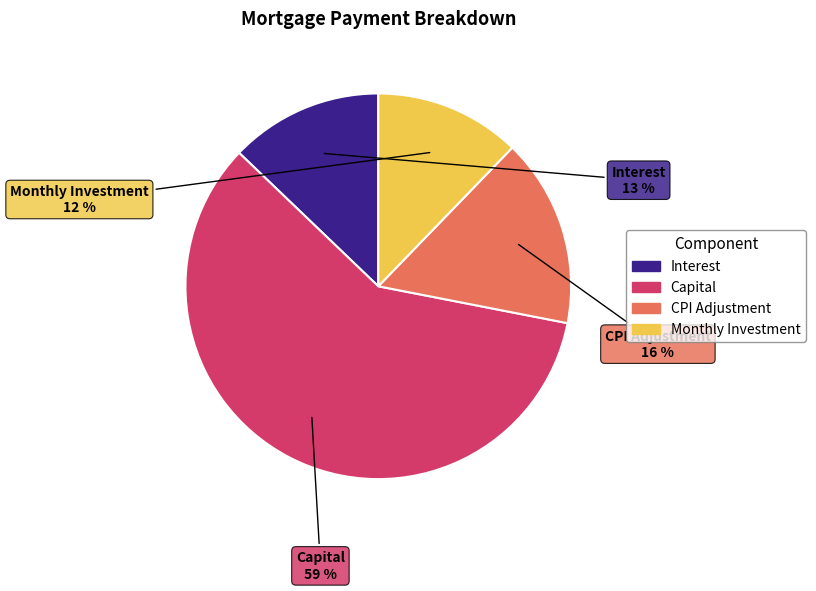

Is there any slice that represents more than half of the pie?

Yes